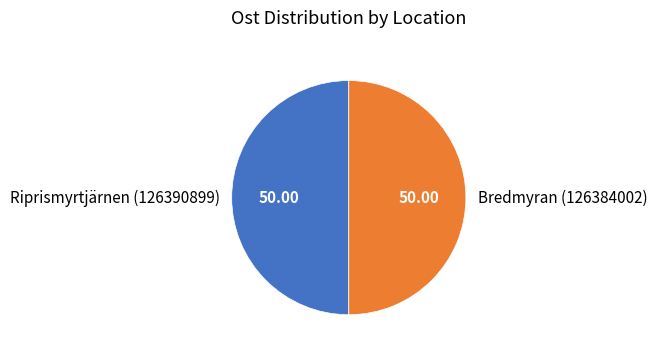

What is the ratio of the value at Bredmyran (126384002) to the value at Riprismyrtjärnen (126390899)?

1.0